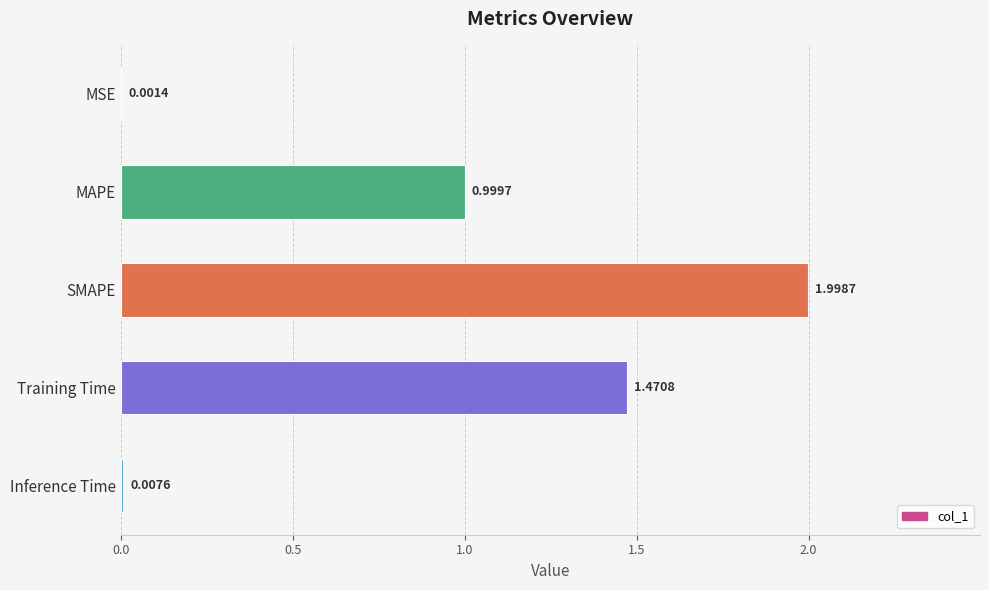

At which category does the chart reach its peak across all series?

SMAPE